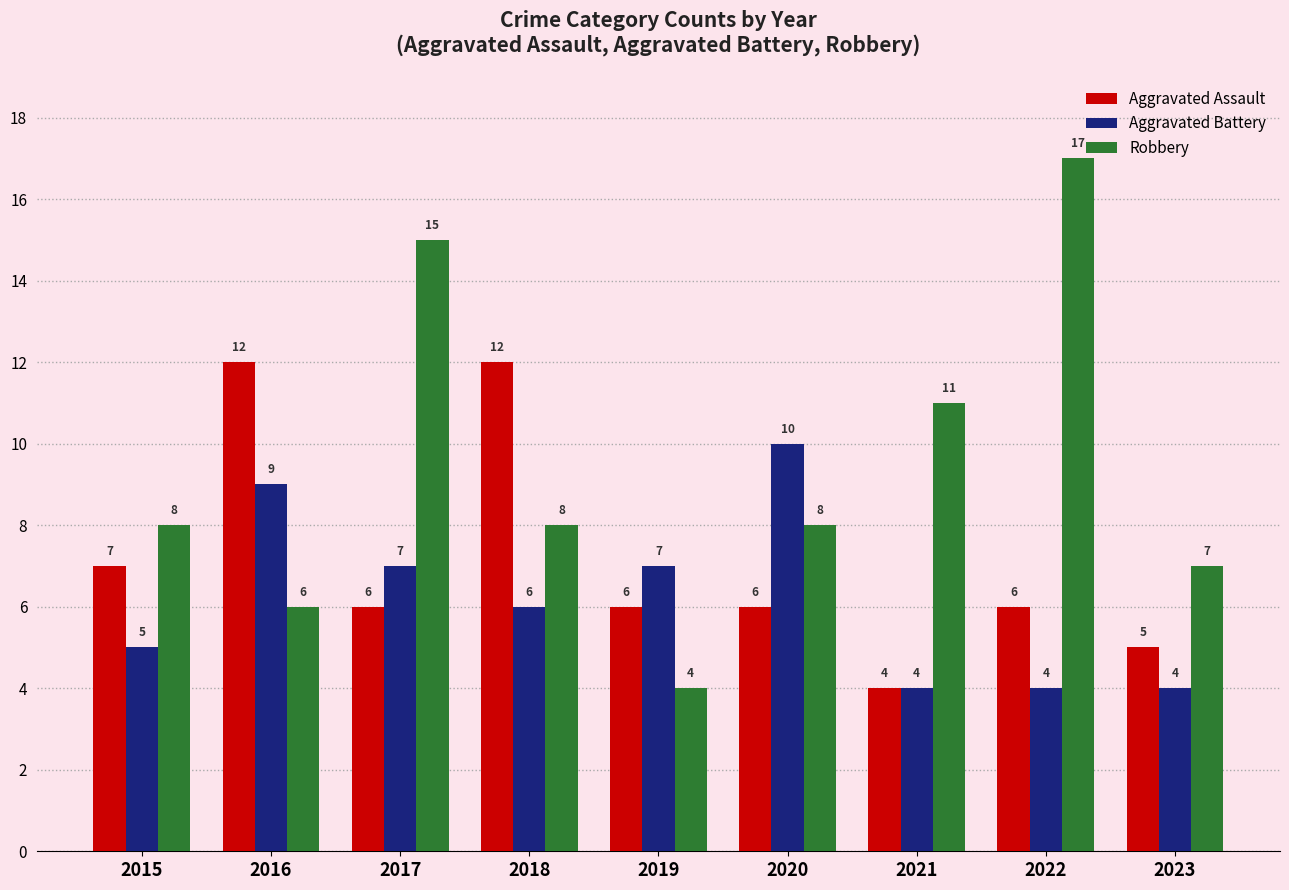

Reading left to right, what are all the values shown in this chart?

Aggravated Assault: 7	12	6	12	6	6	4	6	5
Aggravated Battery: 5	9	7	6	7	10	4	4	4
Robbery: 8	6	15	8	4	8	11	17	7